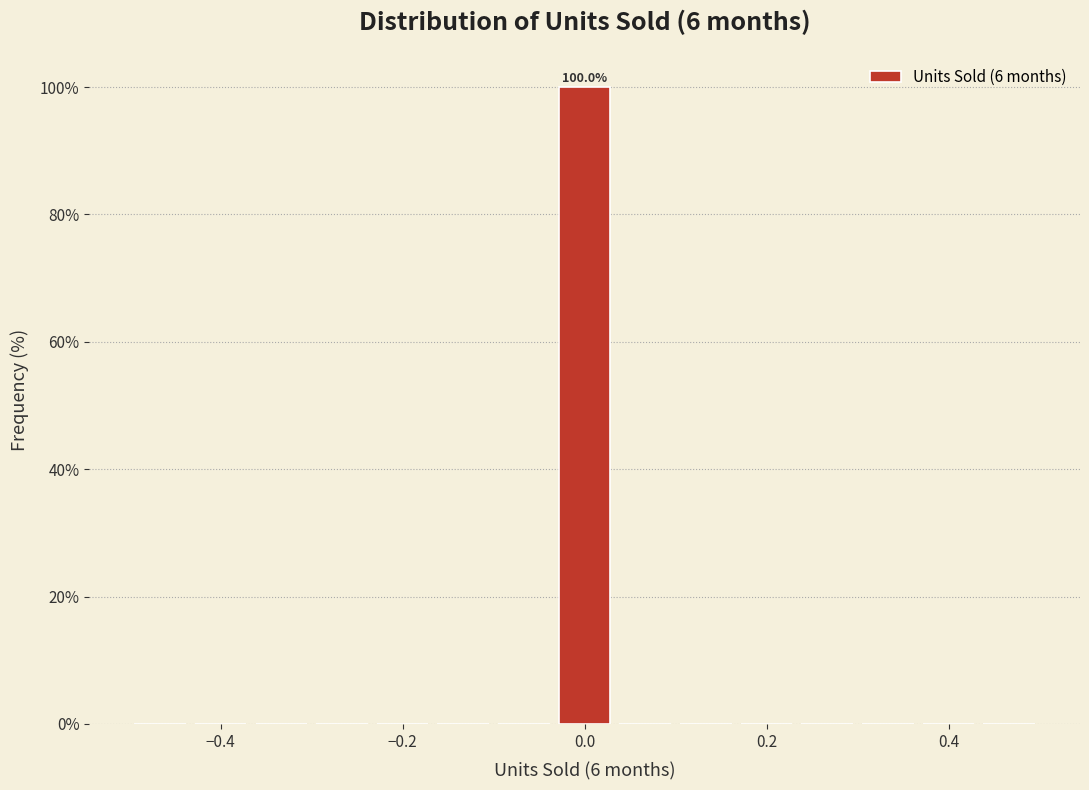

Around what value on the x-axis is the tallest bar? Give the approximate position of its centre, as read against the axis.

0.00